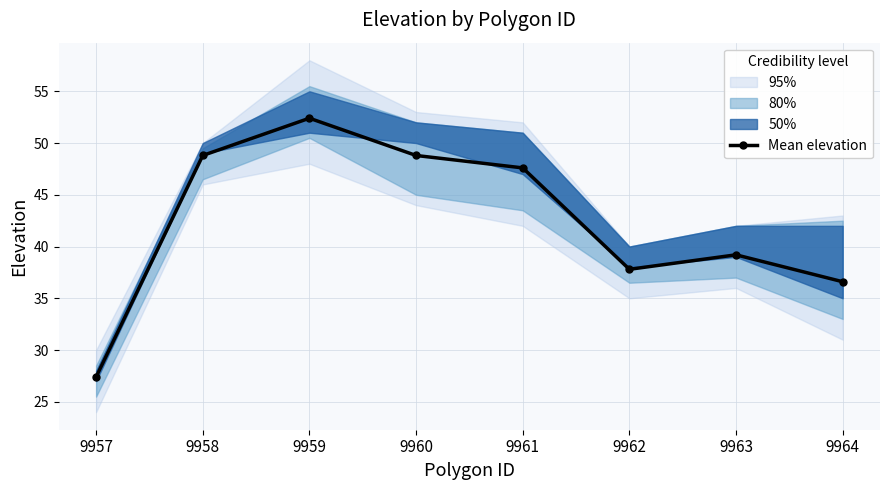

Does the chart have visible grid lines?

Yes